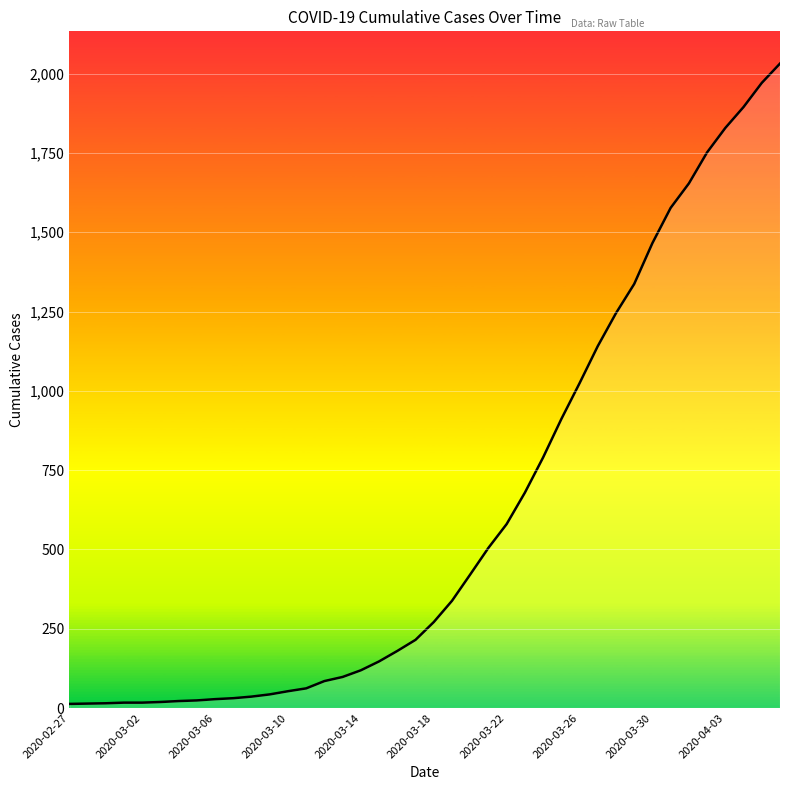

What is the maximum value shown in the chart?

2032